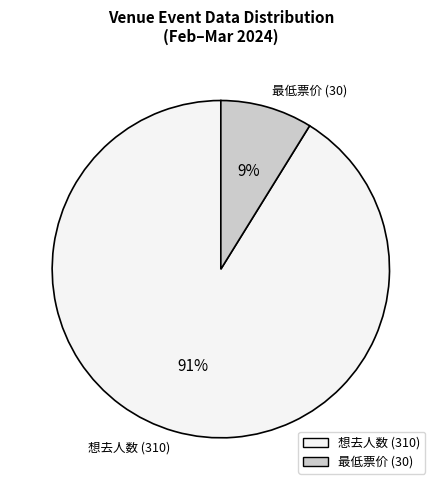

Which category accounts for the majority?

想去人数 (310)